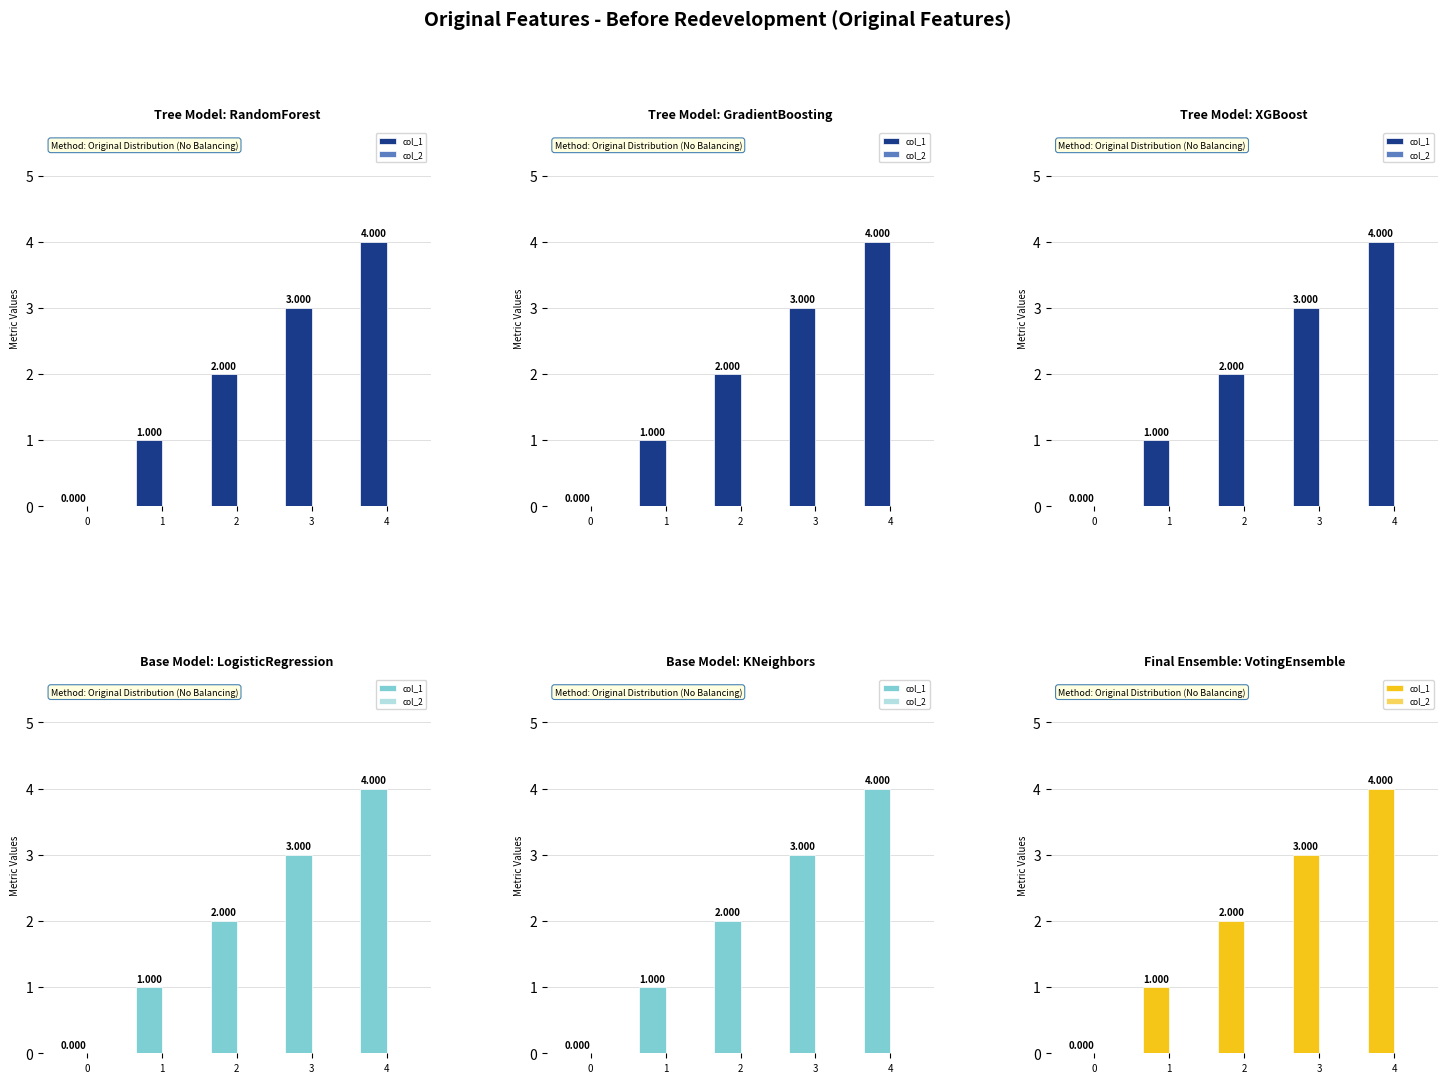

Reading right to left, what are all the values shown in this chart?

col_1: 4=4	3=3	2=2	1=1	0=0
col_2: 4=0	3=0	2=0	1=0	0=0